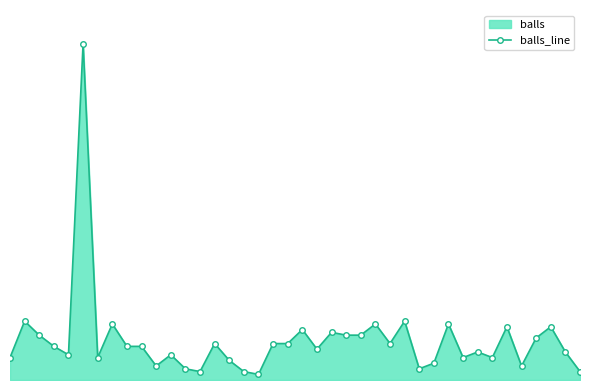

Rank the categories by value from highest to lowest.

5, 1, 27, 7, 25, 30, 34, 37, 20, 22, 2, 23, 24, 36, 14, 18, 19, 26, 3, 8, 9, 21, 32, 38, 4, 11, 0, 6, 31, 33, 15, 29, 10, 35, 12, 28, 13, 16, 39, 17